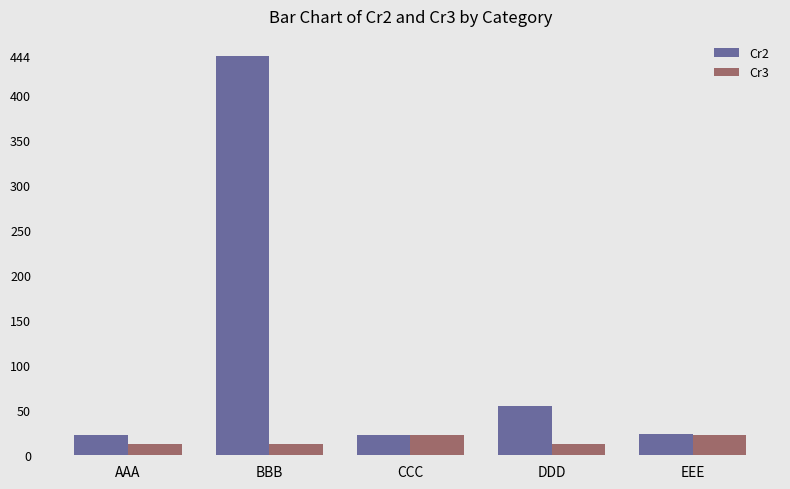

What is the total value across all series at BBB?

456.0